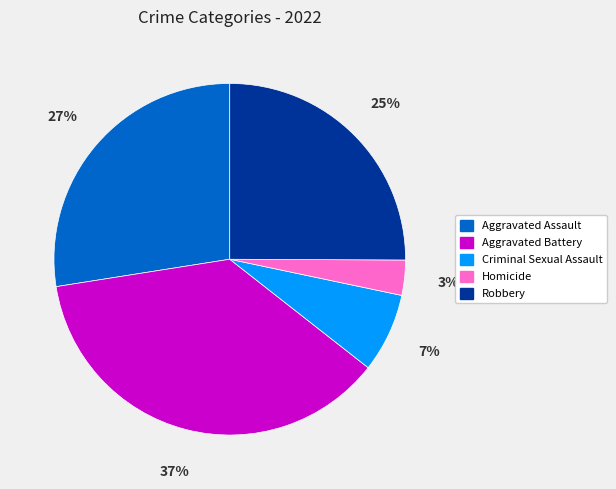

How many segments does this pie chart have?

5